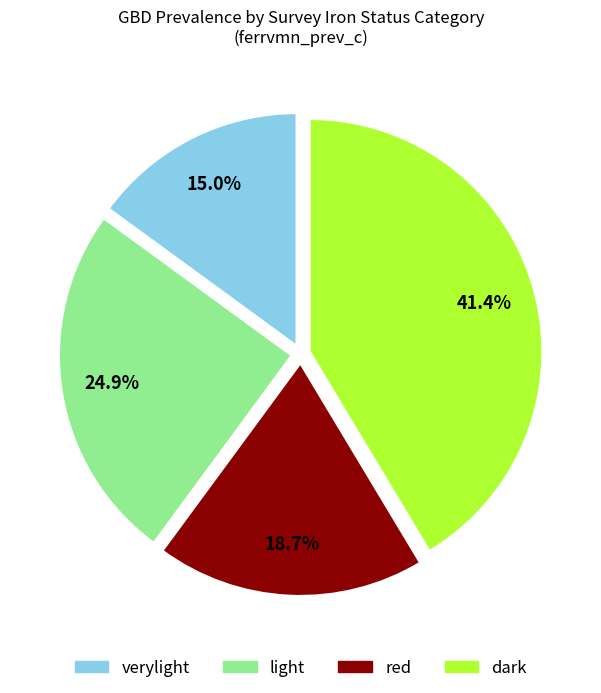

Combined, what portion of the pie is verylight and light?

39.9%